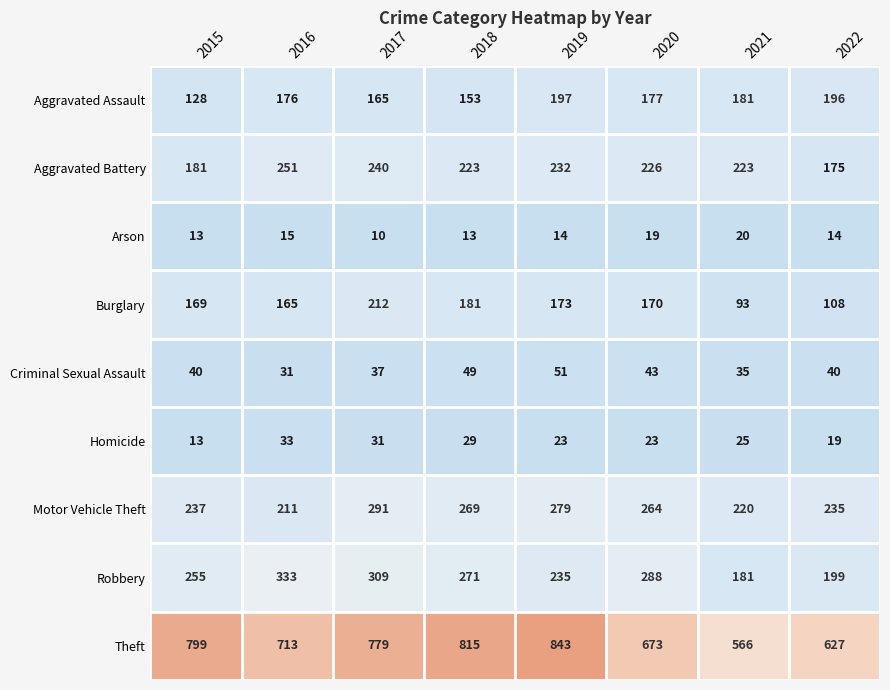

The Theft series shows 673 at 2020. True or false?

True